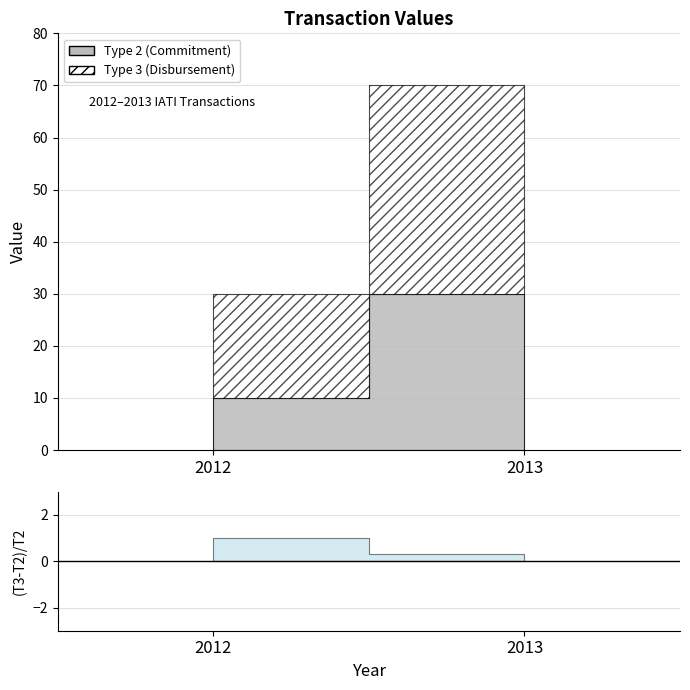

Does the chart display data point markers on the line(s)?

No